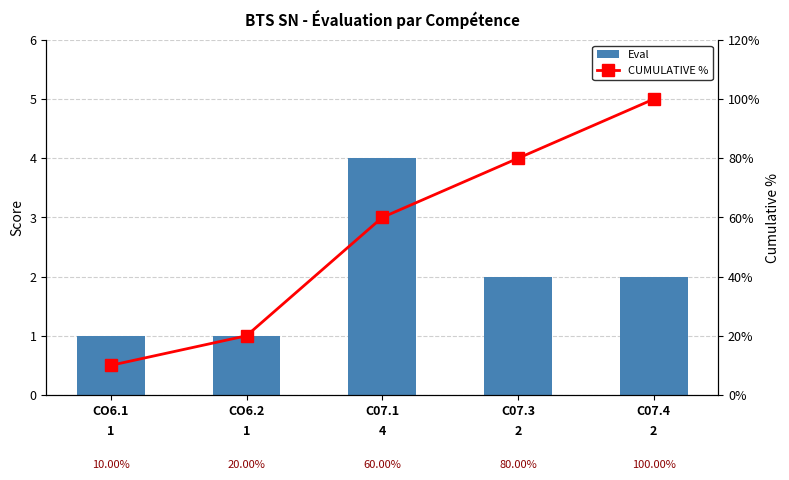

Which series has the largest total across all categories?

CUMULATIVE %